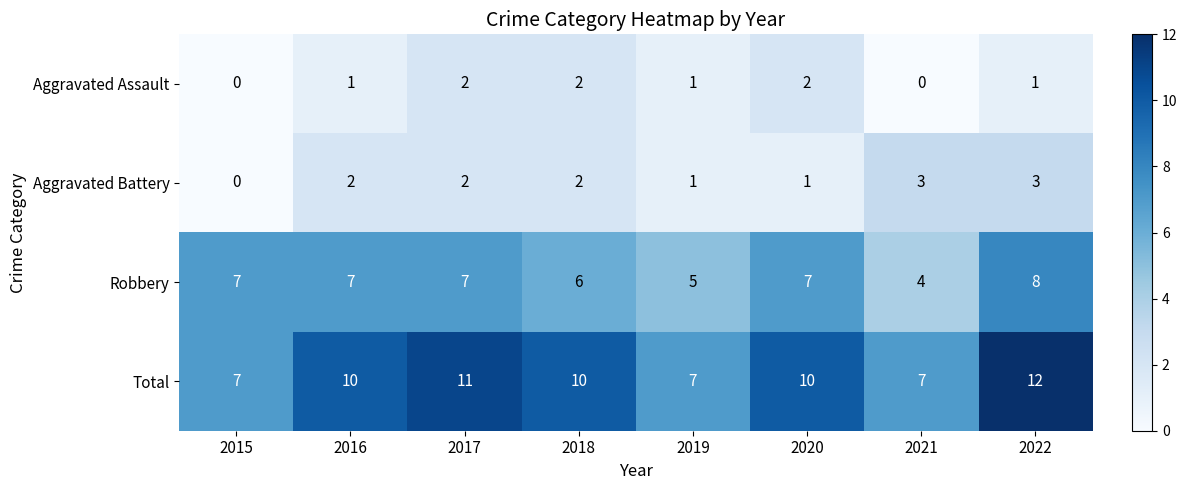

True or false: Aggravated Assault has a value of 2 at 2016.

False